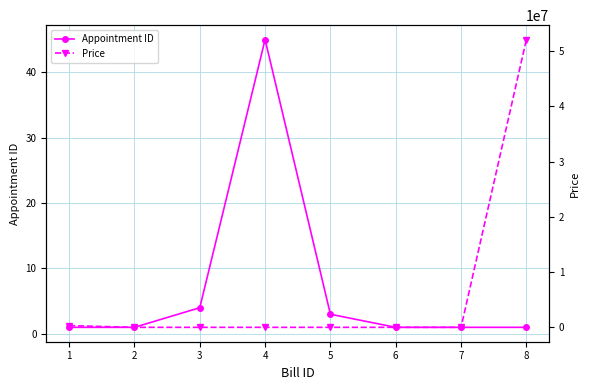

At how many categories does at least one series exceed 12867976?

1